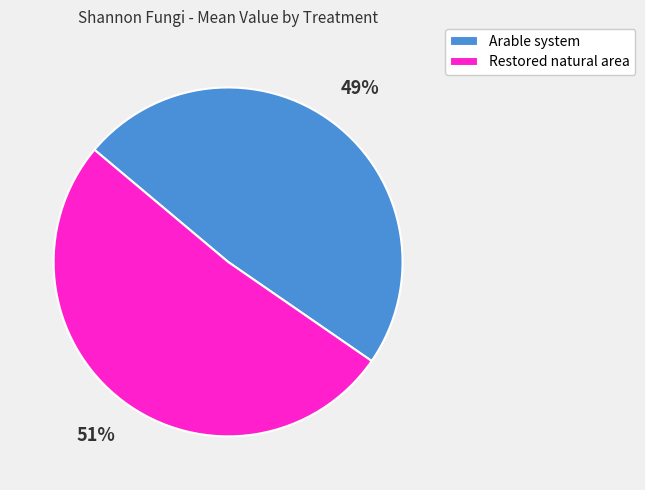

Which category has the biggest portion of the pie?

Restored natural area